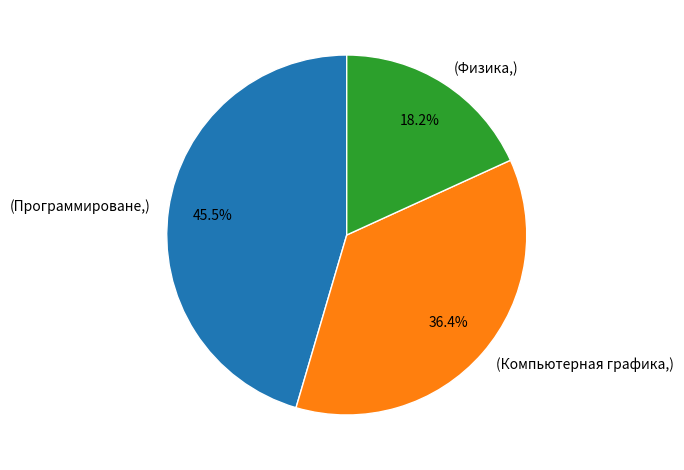

Does any single category account for the majority?

No